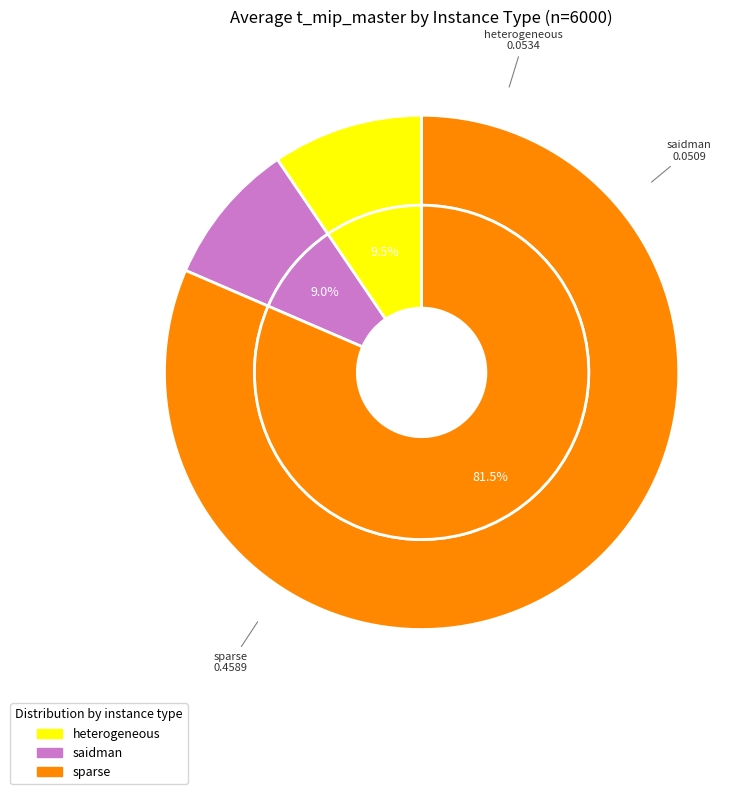

To the nearest percent, what percentage of the pie is heterogeneous?

9%